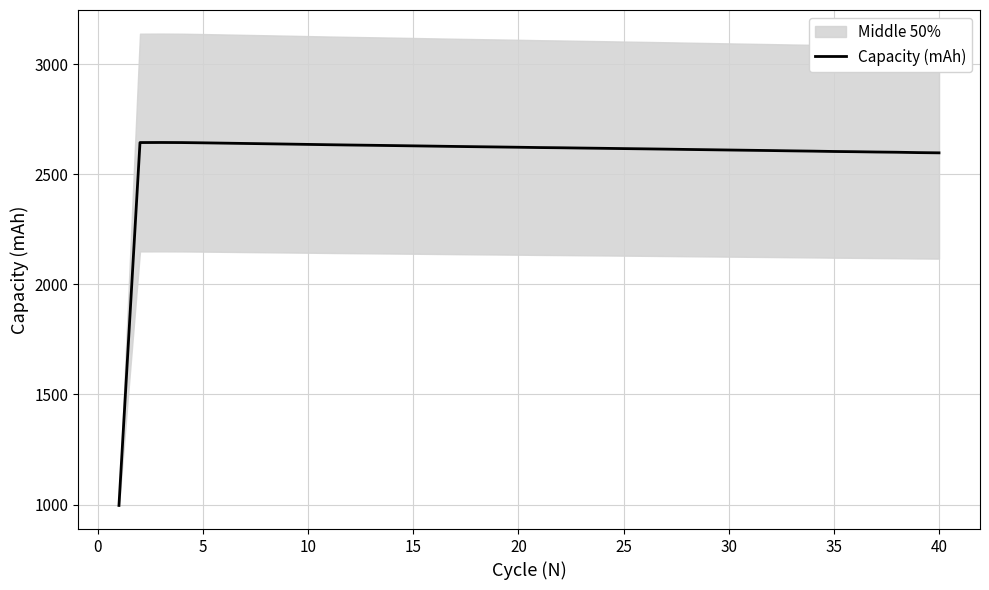

What is the sum of all values?

103233.2